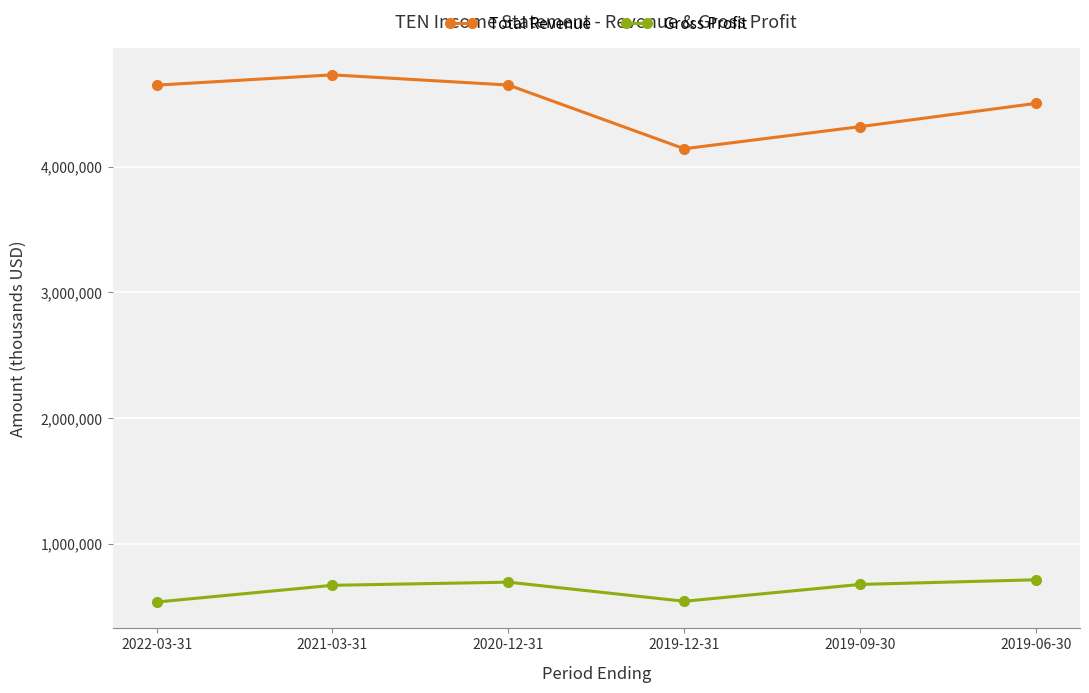

Which series has the largest total across all categories?

Total Revenue